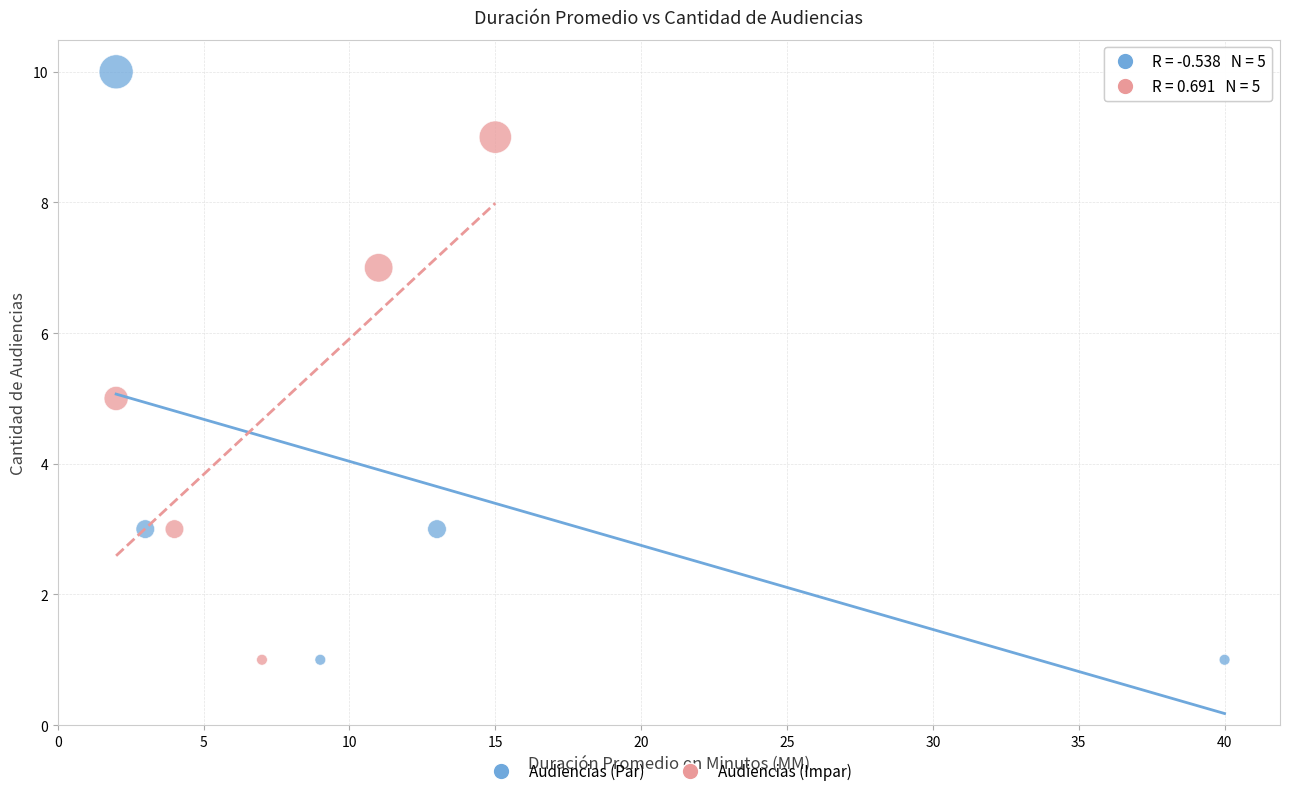

Which series has the largest Y range (max minus min)?

Audiencias (Par)